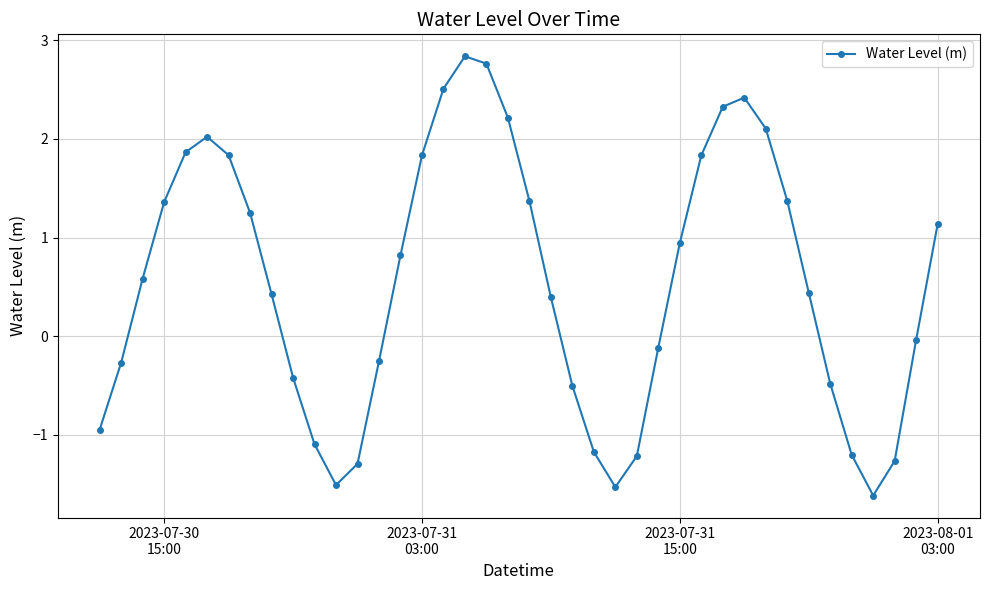

How many points are lower than both their immediate neighbors (excluding endpoints)?

3